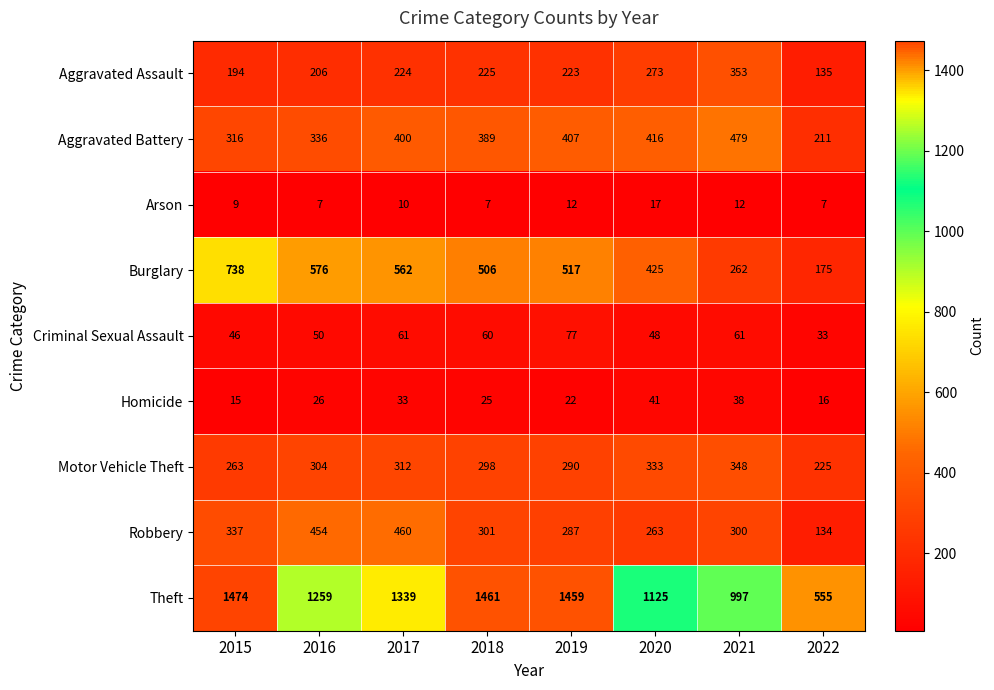

What is the spread (max minus min) of values at 2021?

985